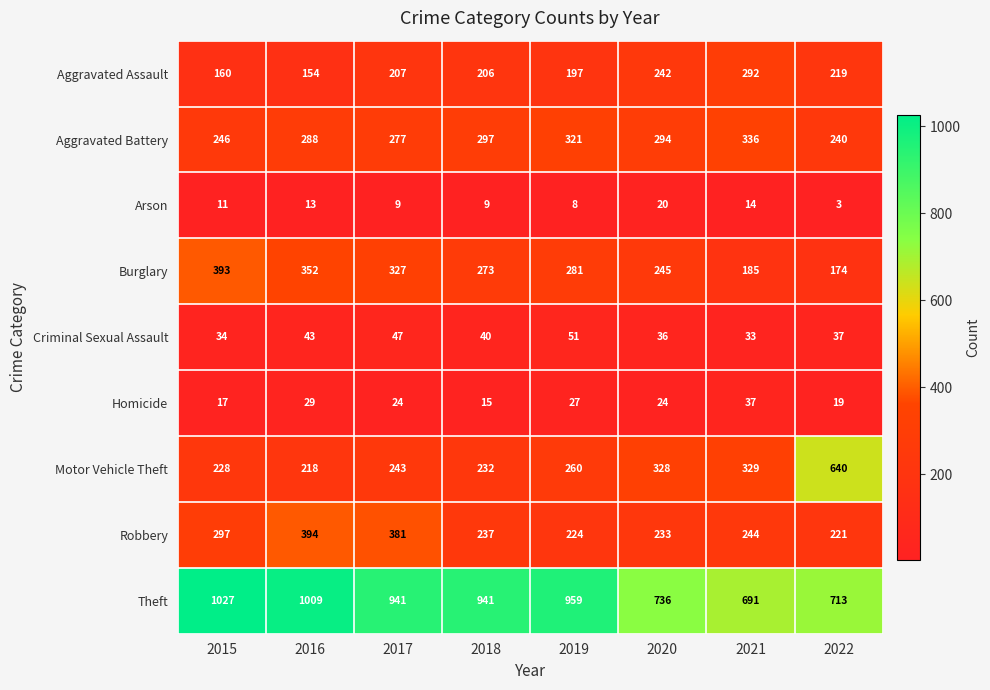

What is the smallest value displayed?

3